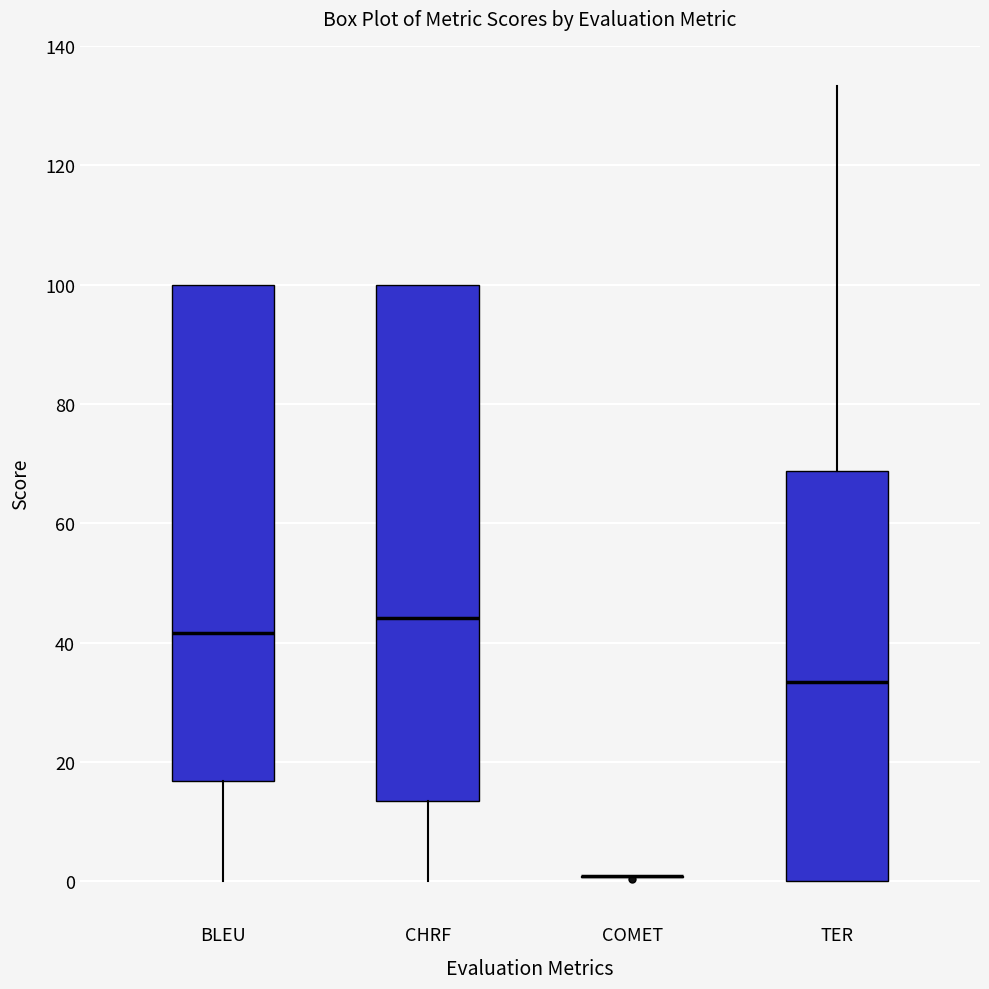

Reading left to right, read every box against the y-axis: the position of its median line, the range the box covers, and the ends of its whiskers. The values are not printed on the chart, so give them approximately, as read against the axis.

BLEU: median 42, box 16 to 100, whiskers 0 to 100
CHRF: median 44, box 14 to 100, whiskers 0 to 100
COMET: box collapsed to a line at 0, whiskers 0 to 0
TER: median 34, box 0 to 68, whiskers 0 to 134